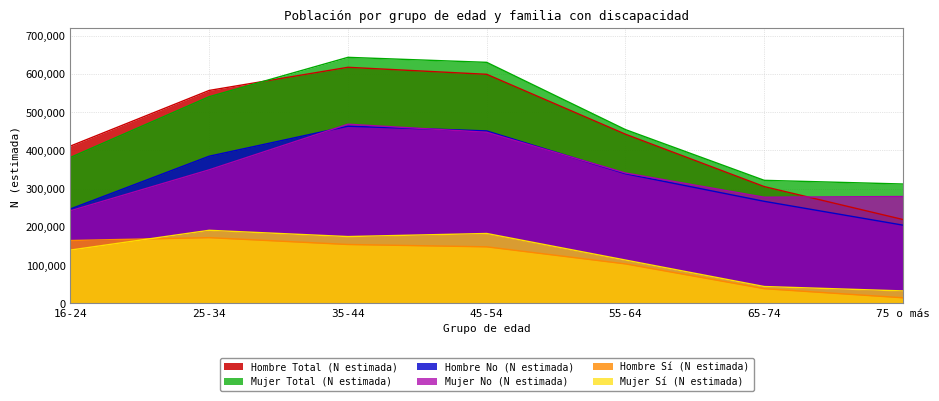

Reading left to right, extract all data points from this chart.

Hombre Sí (N estimada): 16-24=164435	25-34=171920	35-44=154025	45-54=147914	55-64=103296	65-74=38504	75 o más=14694
Mujer Sí (N estimada): 16-24=139442	25-34=191117	35-44=174747	45-54=182786	55-64=113340	65-74=44155	75 o más=32664
Hombre No (N estimada): 16-24=246856	25-34=384779	35-44=463167	45-54=450950	55-64=338970	65-74=266859	75 o más=204573
Mujer No (N estimada): 16-24=242158	25-34=349195	35-44=468459	45-54=447344	55-64=340928	65-74=277568	75 o más=279433
Hombre Total (N estimada): 16-24=411291	25-34=556699	35-44=617192	45-54=598864	55-64=442266	65-74=305363	75 o más=219267
Mujer Total (N estimada): 16-24=381600	25-34=540312	35-44=643206	45-54=630130	55-64=454268	65-74=321723	75 o más=312097